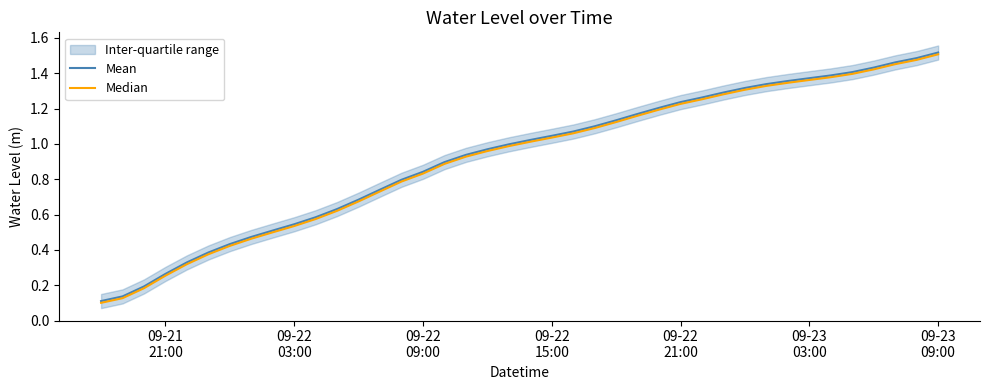

What is the minimum value shown in the chart?

0.1